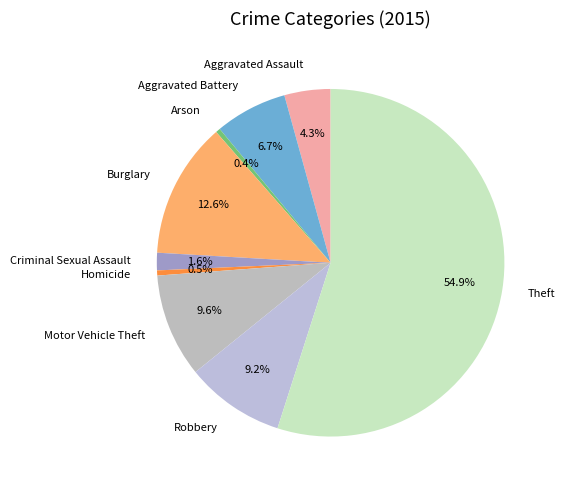

Approximately how many times larger is the value at Aggravated Battery compared to Arson?

15.7